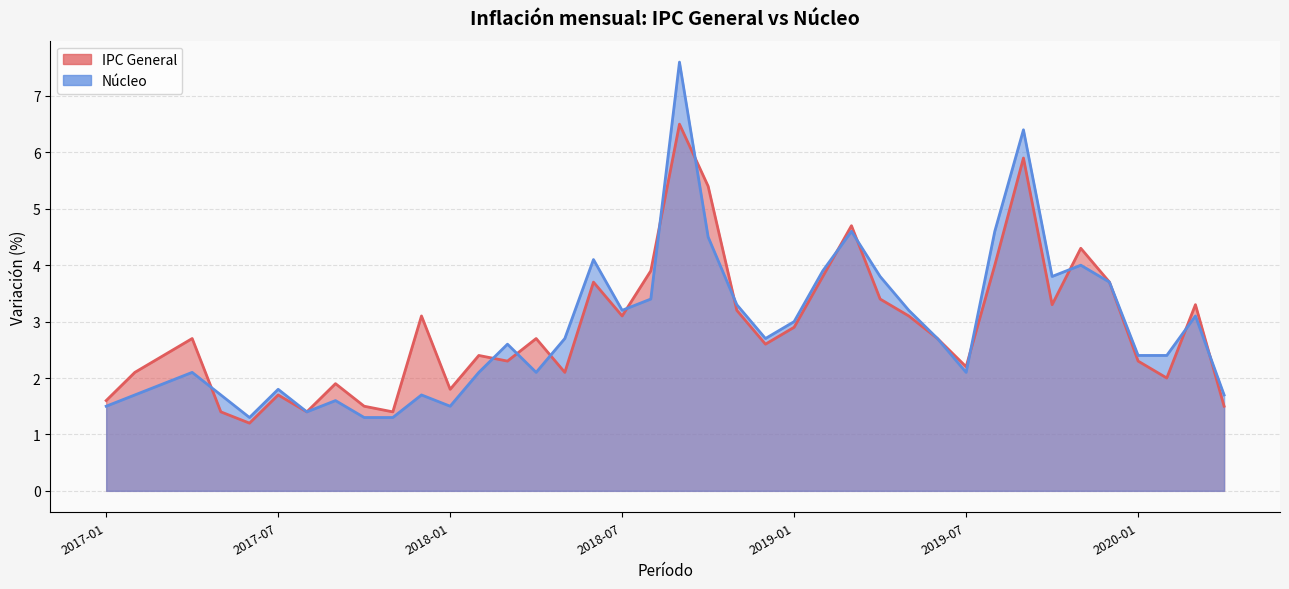

Which series has the widest spread of values?

Nucleo